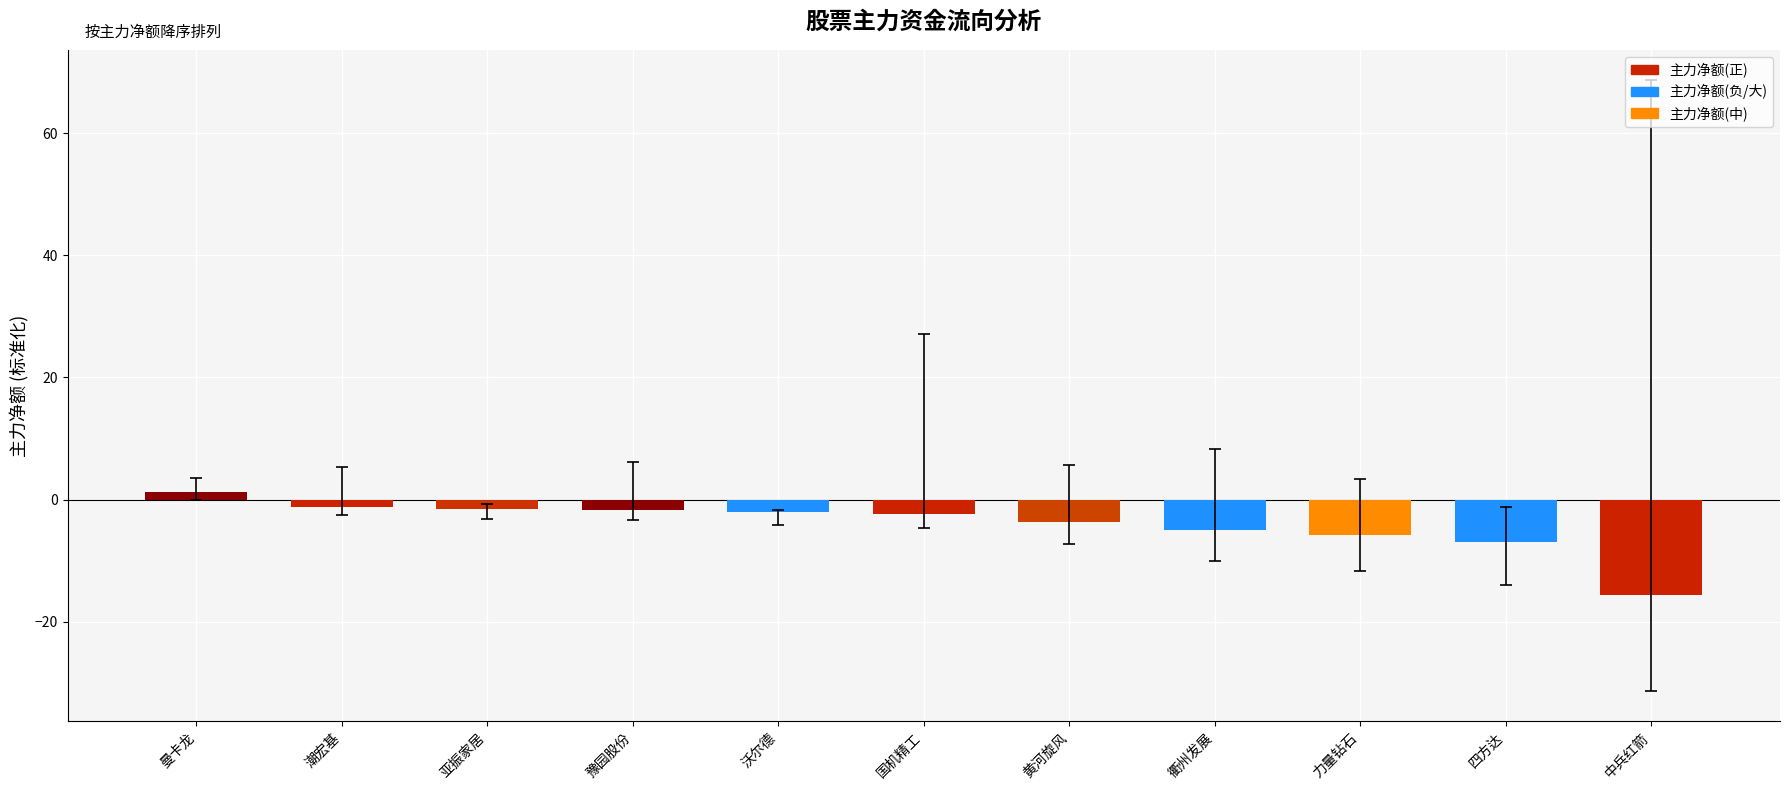

What is the label of the 10th bar from the left?

四方达